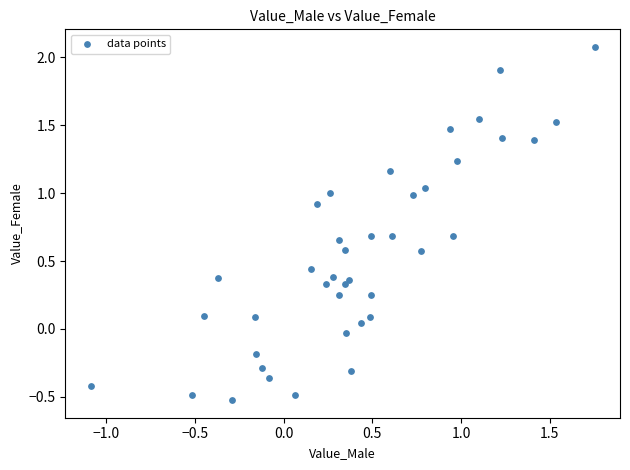

What is the range of Y values (max minus min)?

2.6